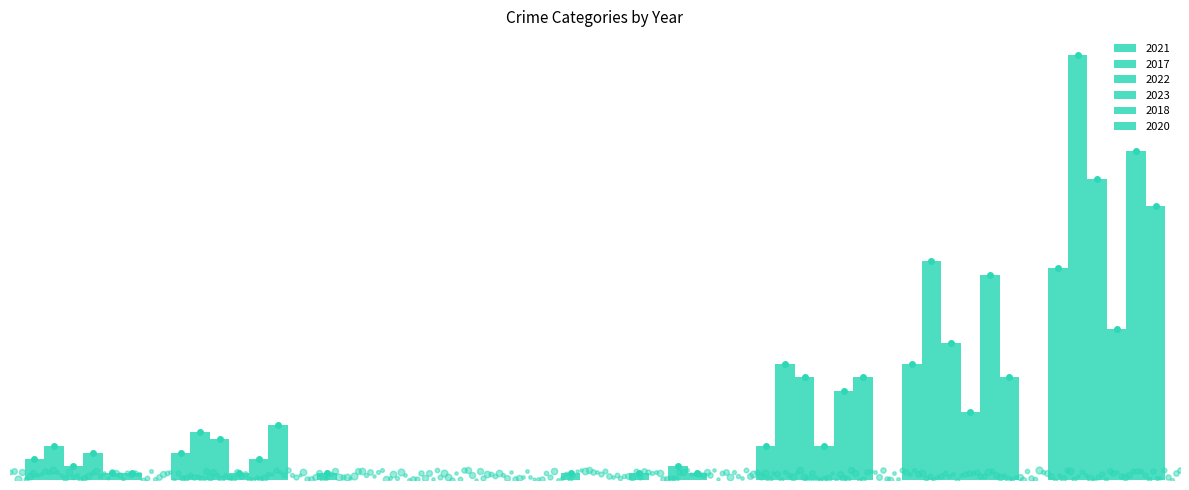

Are the bars grouped side by side (vs. stacked)?

Yes